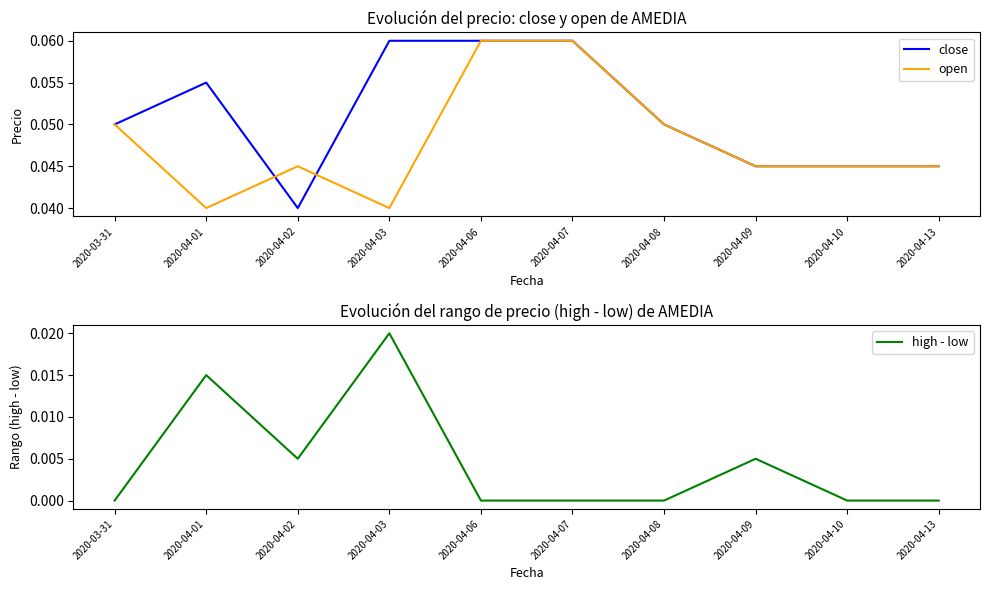

How many positive values does the high - low series have?

4